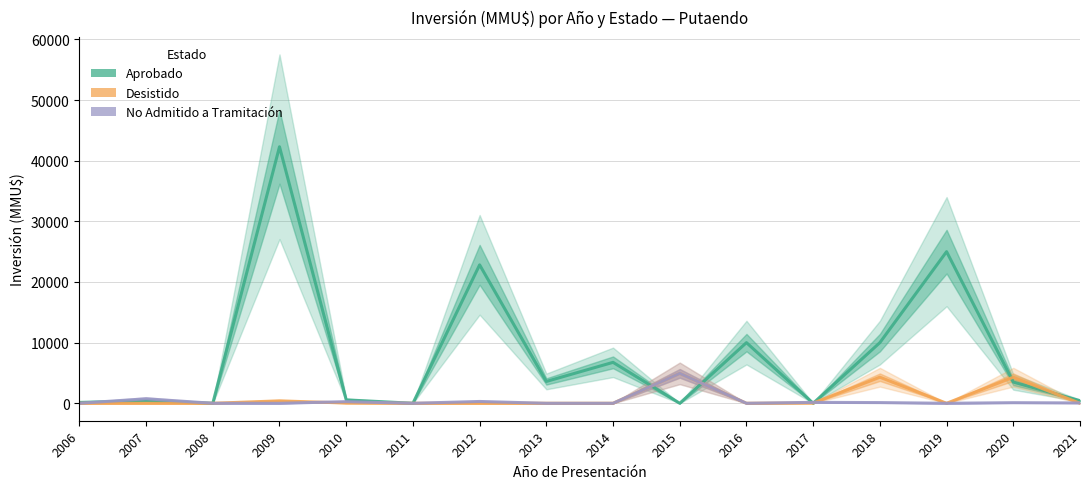

The No Admitido a Tramitación series shows 1592 at 2019. True or false?

False